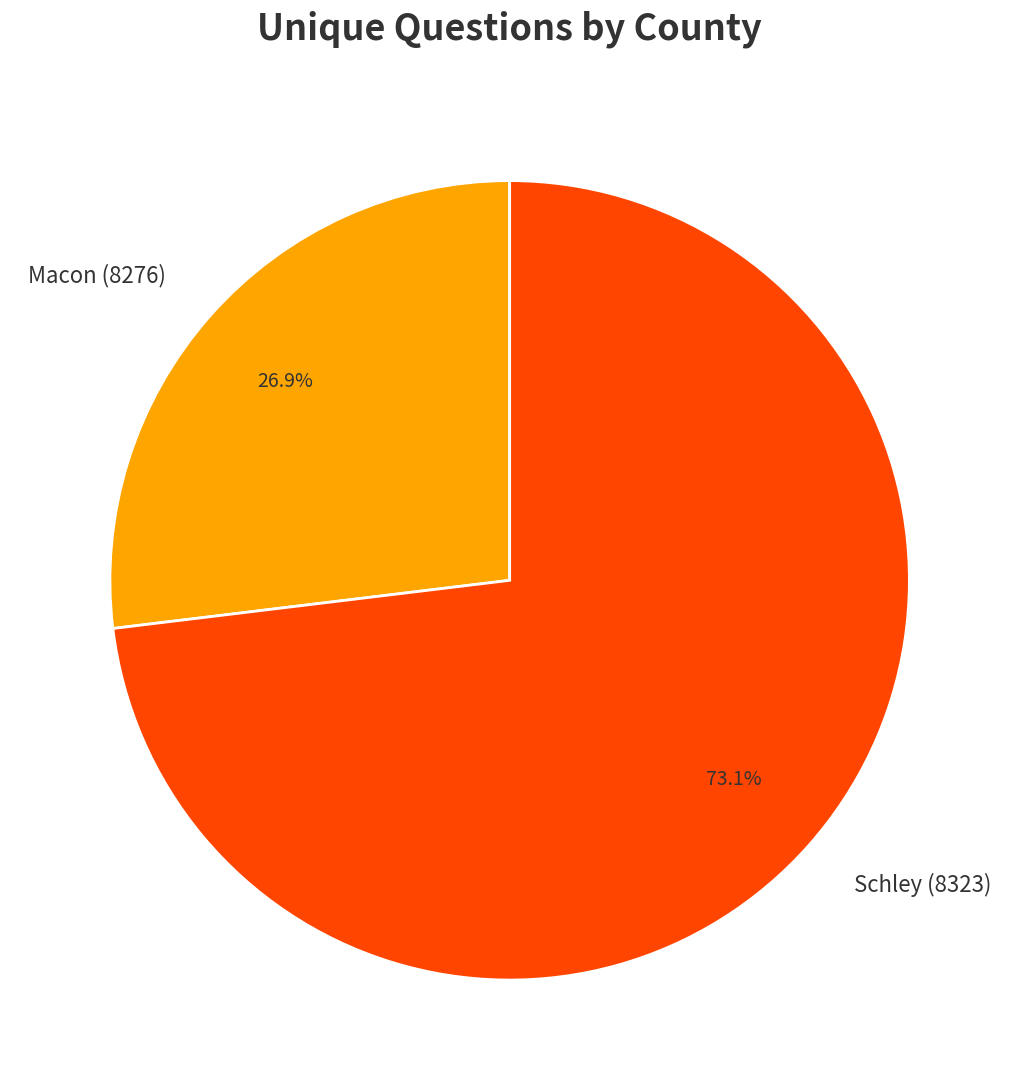

What percentage is the Macon (8276) slice, to the nearest percent?

27%